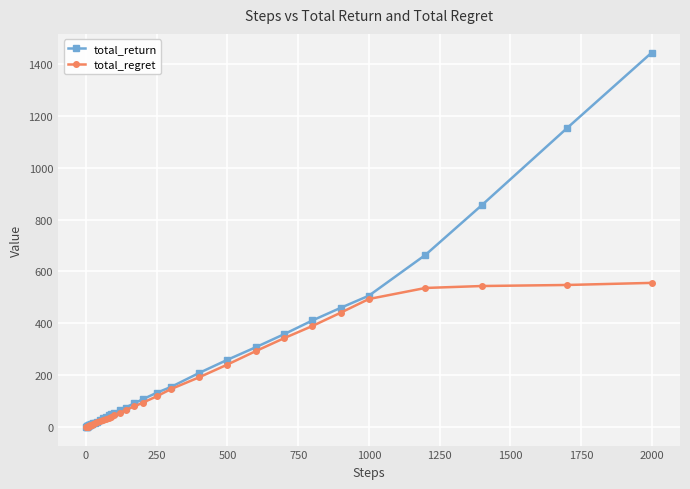

What is the maximum value for total_regret?

555.8